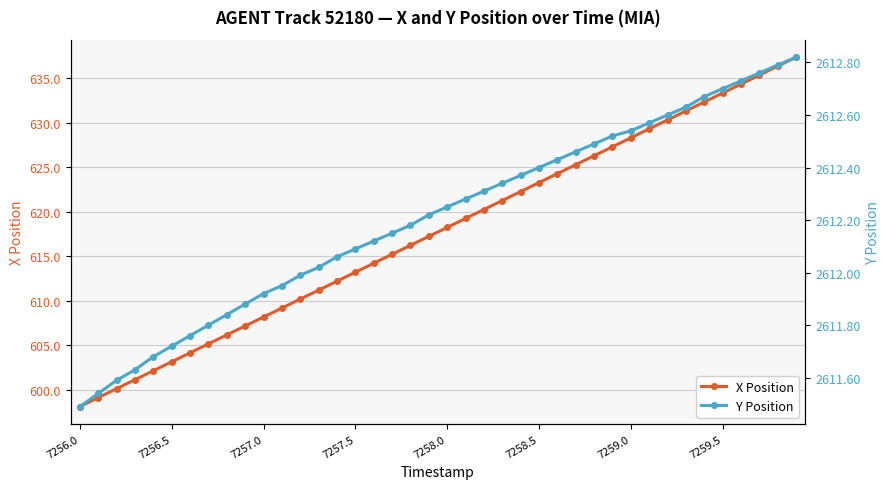

What is the value of the X Position point at the 16th from the left?

613.2